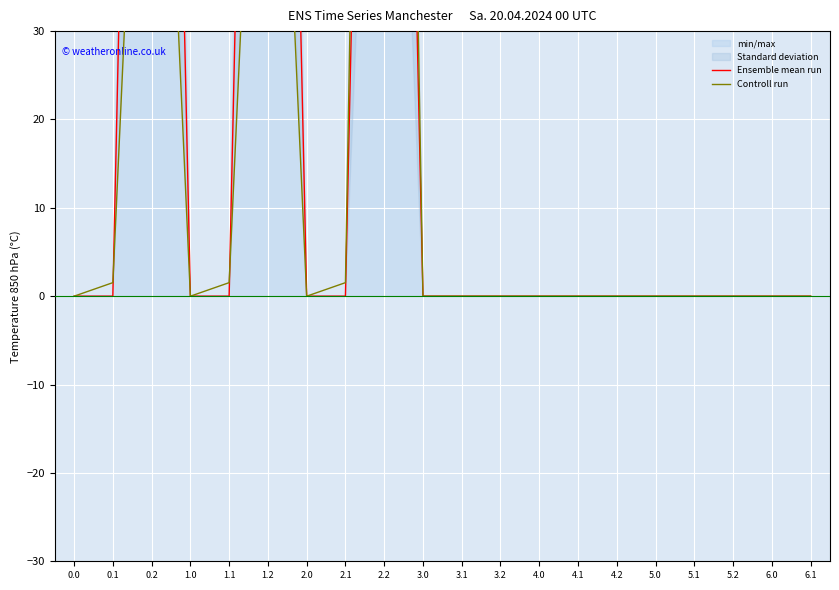

In Ensemble mean run, how many points are higher than both neighbors (excluding endpoints)?

3